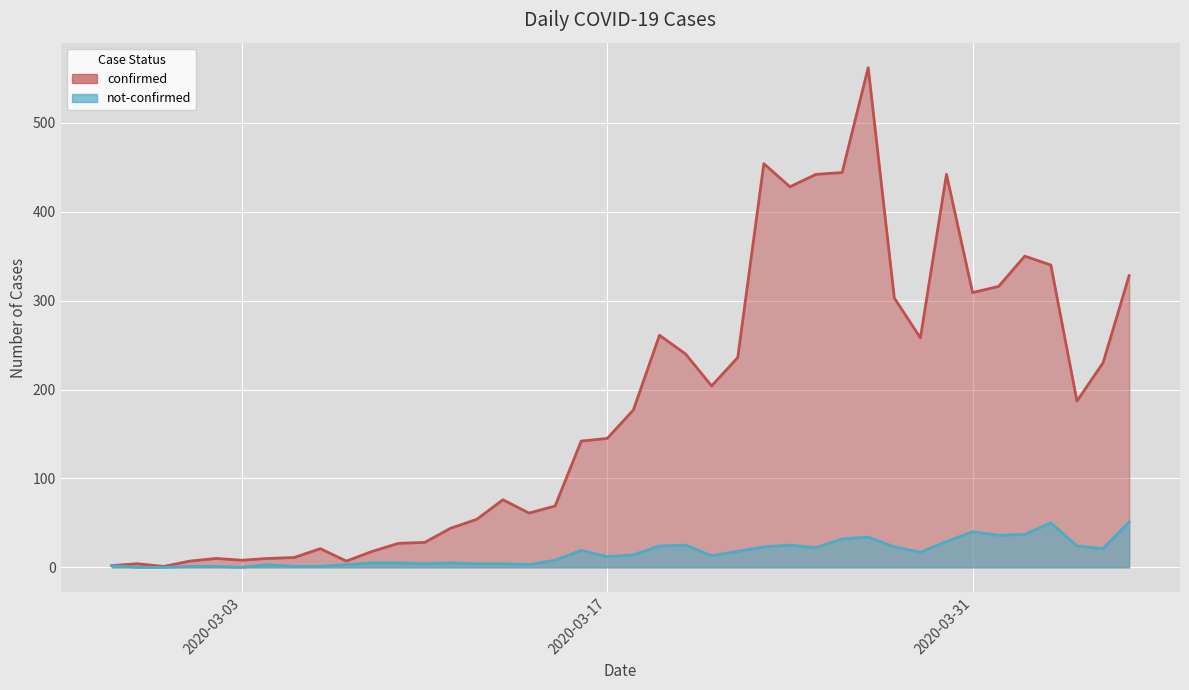

Is it true that not-confirmed equals 3 at 2020-03-09?

False